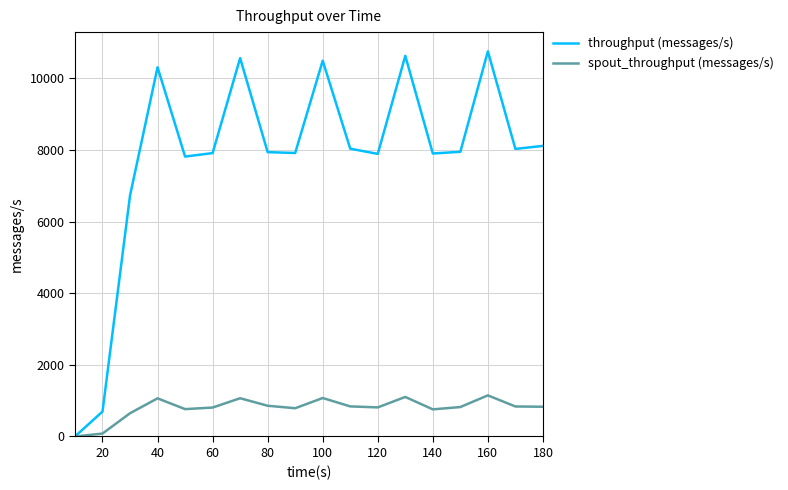

Rank the series by their maximum value, from highest to lowest.

throughput (messages/s), spout_throughput (messages/s)